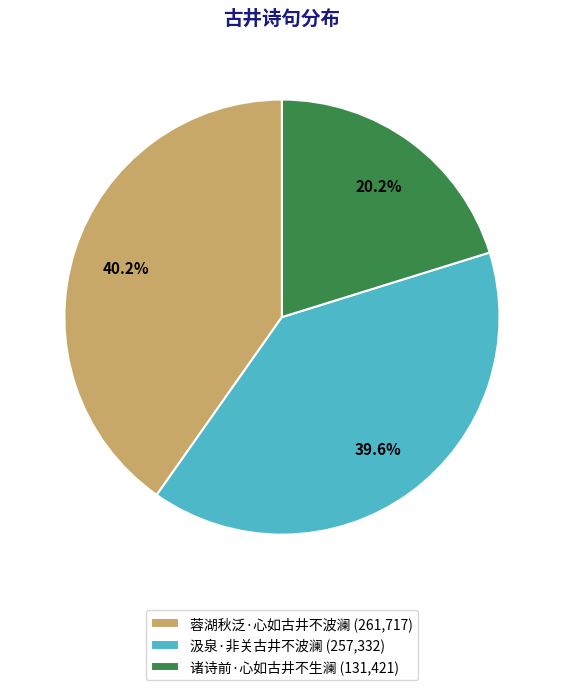

Do 蓉湖秋泛·心如古井不波澜 and 汲泉·非关古井不波澜 together represent more than half of the pie?

Yes